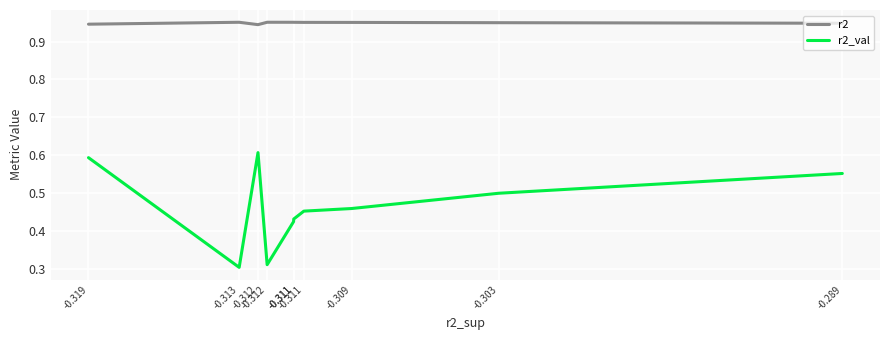

How many lines are shown in the chart?

2